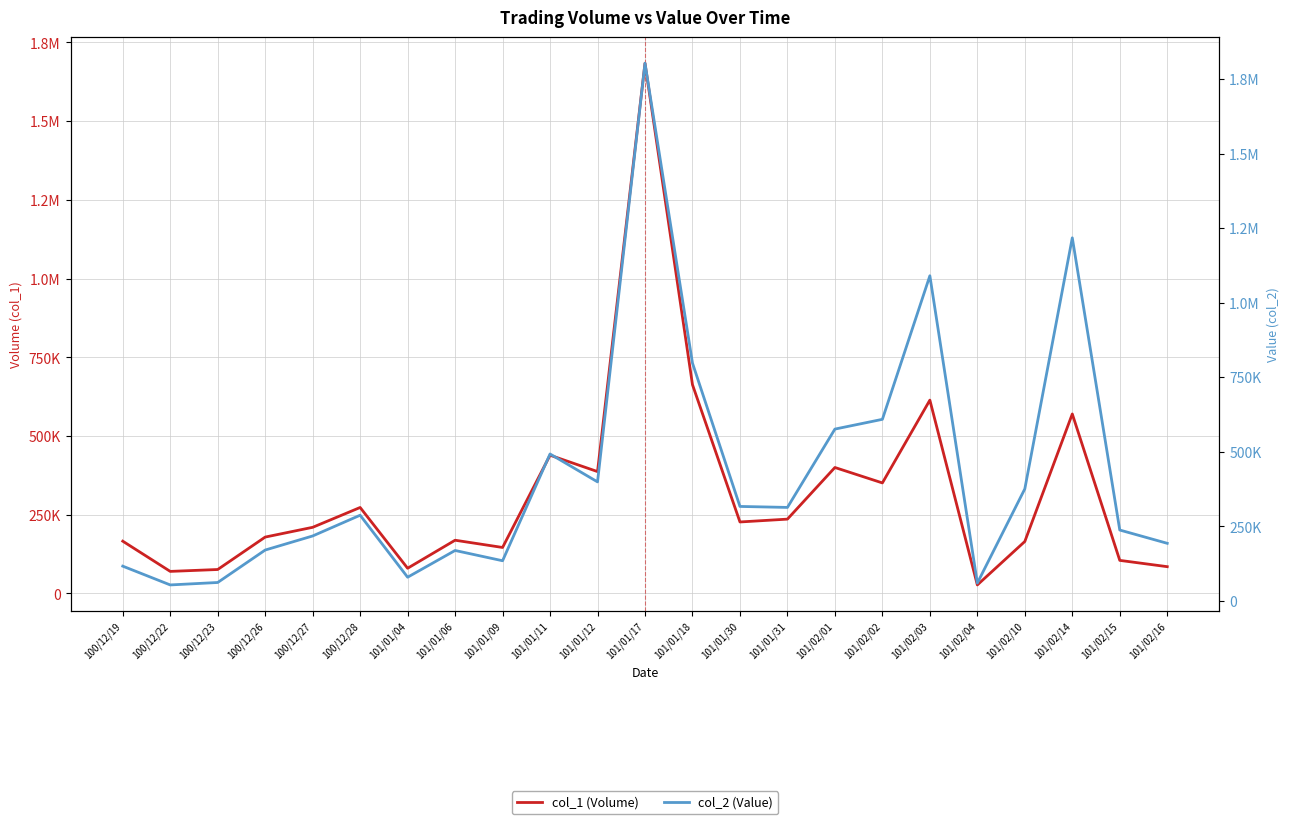

What is the minimum value shown in the chart?

27000